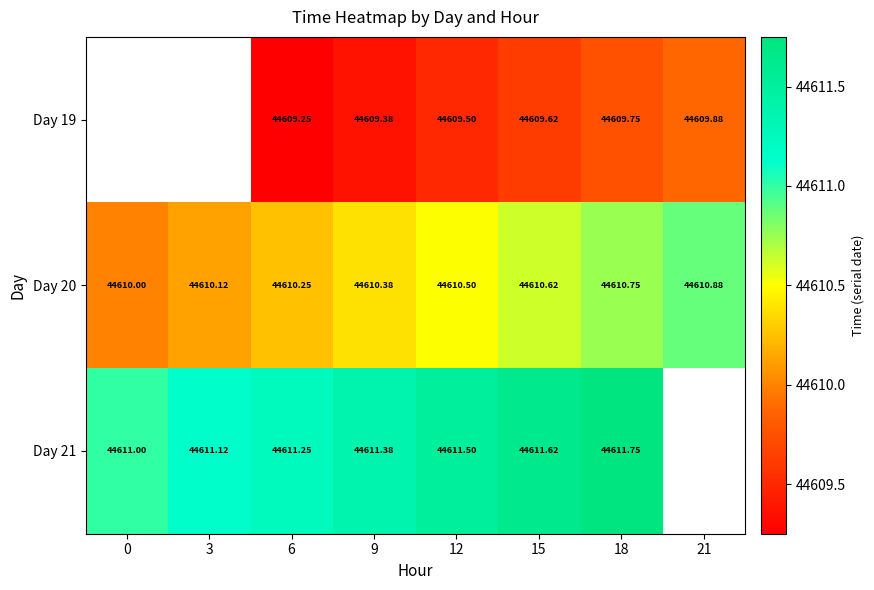

Is the value of Day 19 at 9 greater than the value of Day 21 at 12?

No